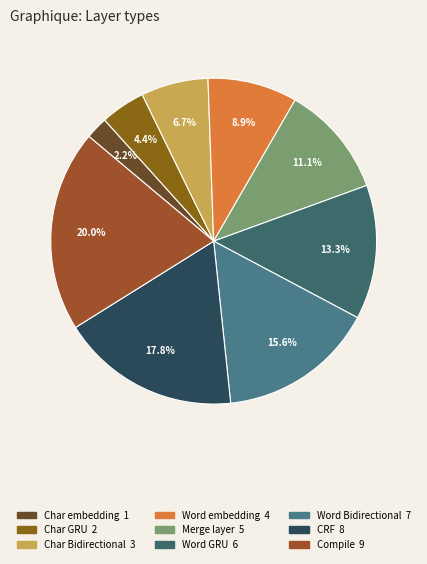

To the nearest percent, what portion does Char Bidirectional represent?

7%